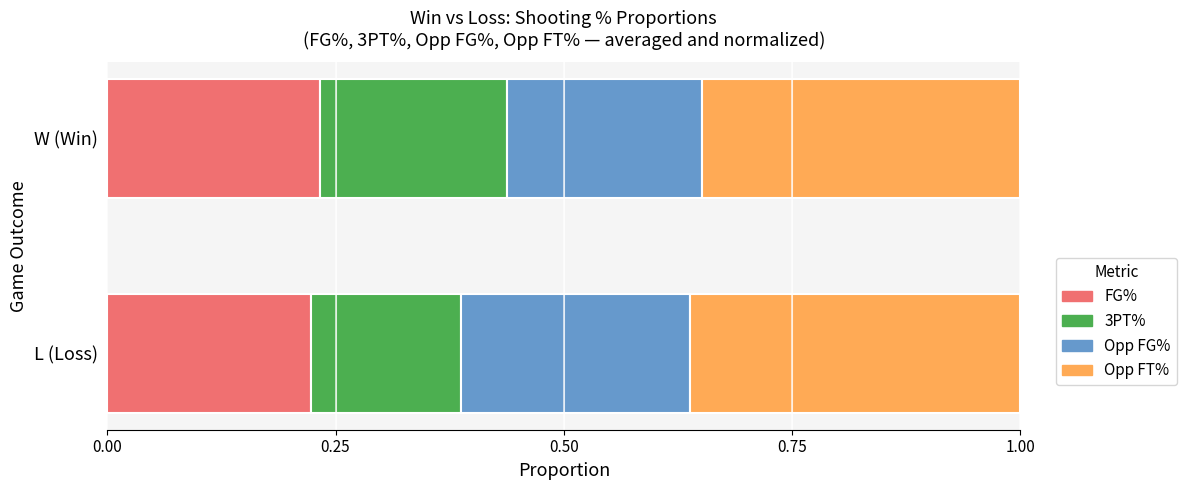

What is the total value across all series at W (Win)?

1.0